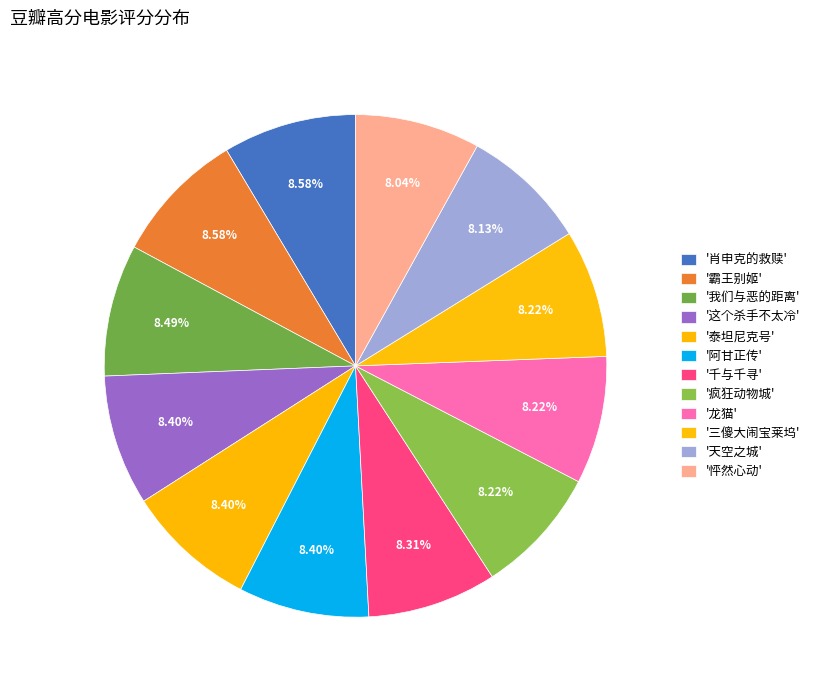

How many slices are in this pie chart?

12